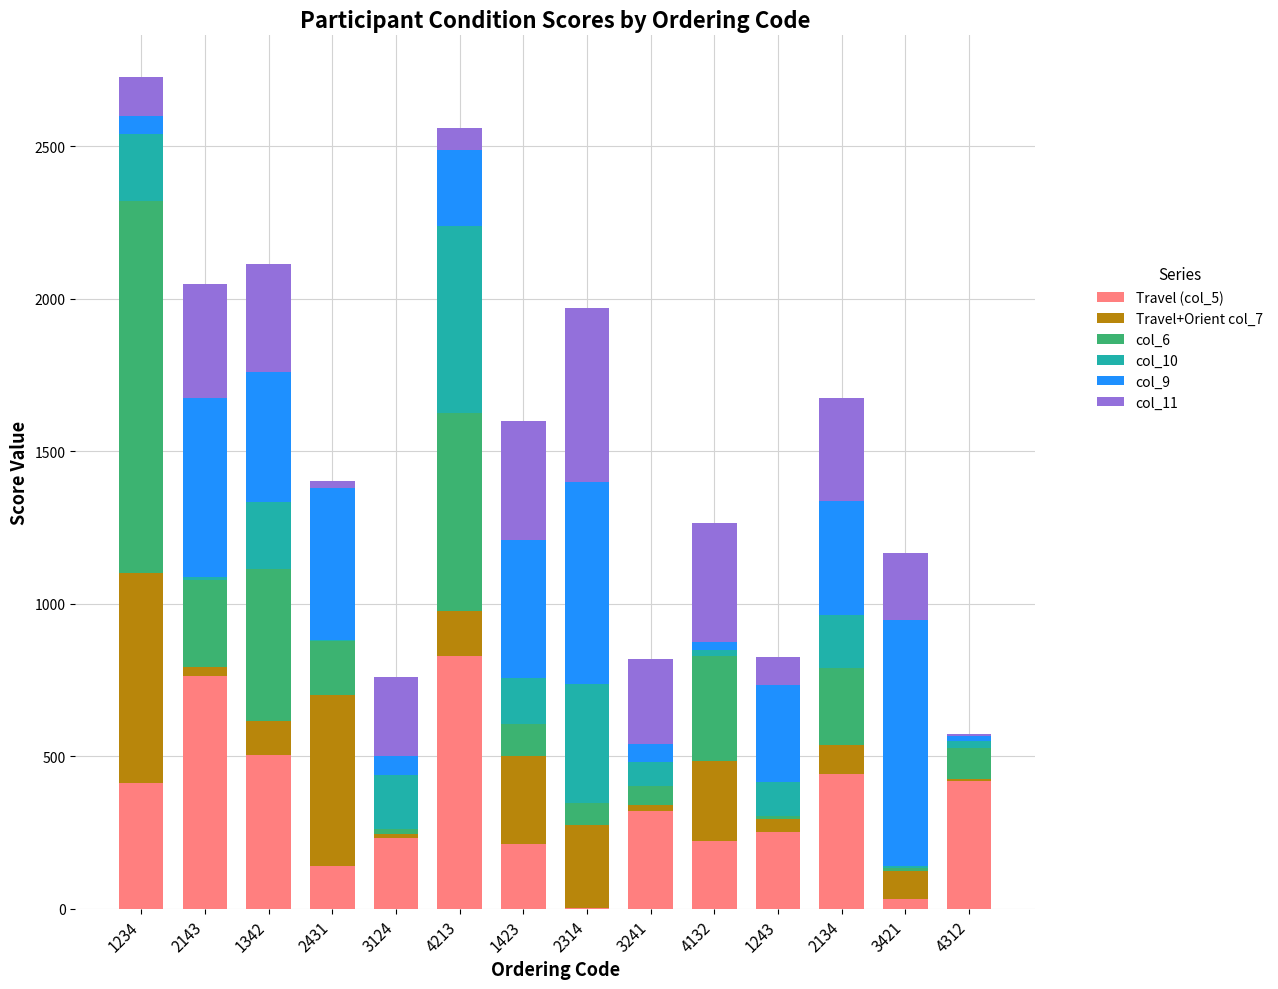

Is it true that Travel (col_5) equals 1337.9 at 2143?

False